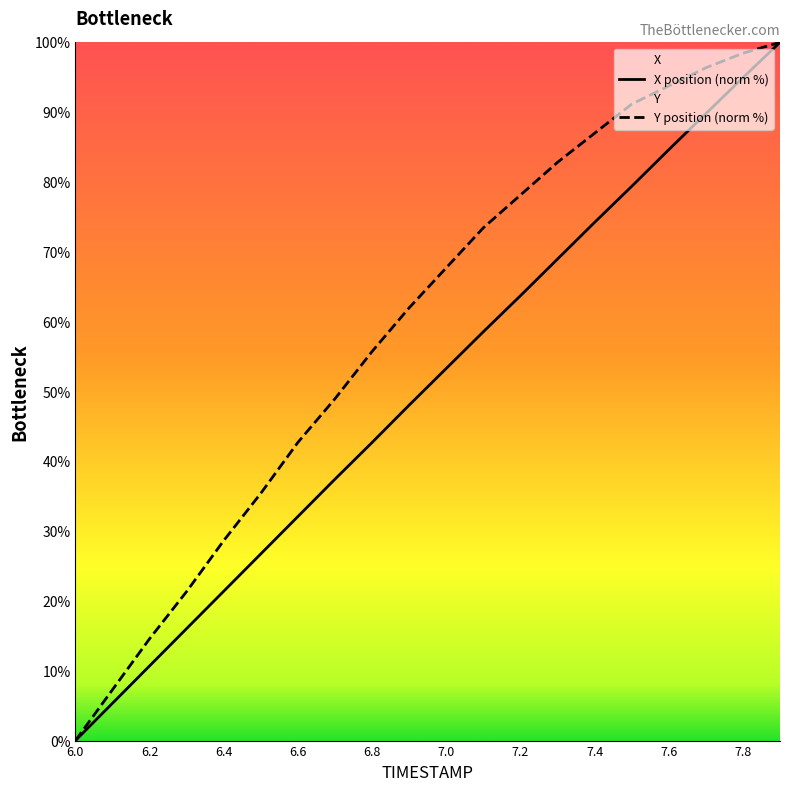

True or false: Y and X cross at least once.

False